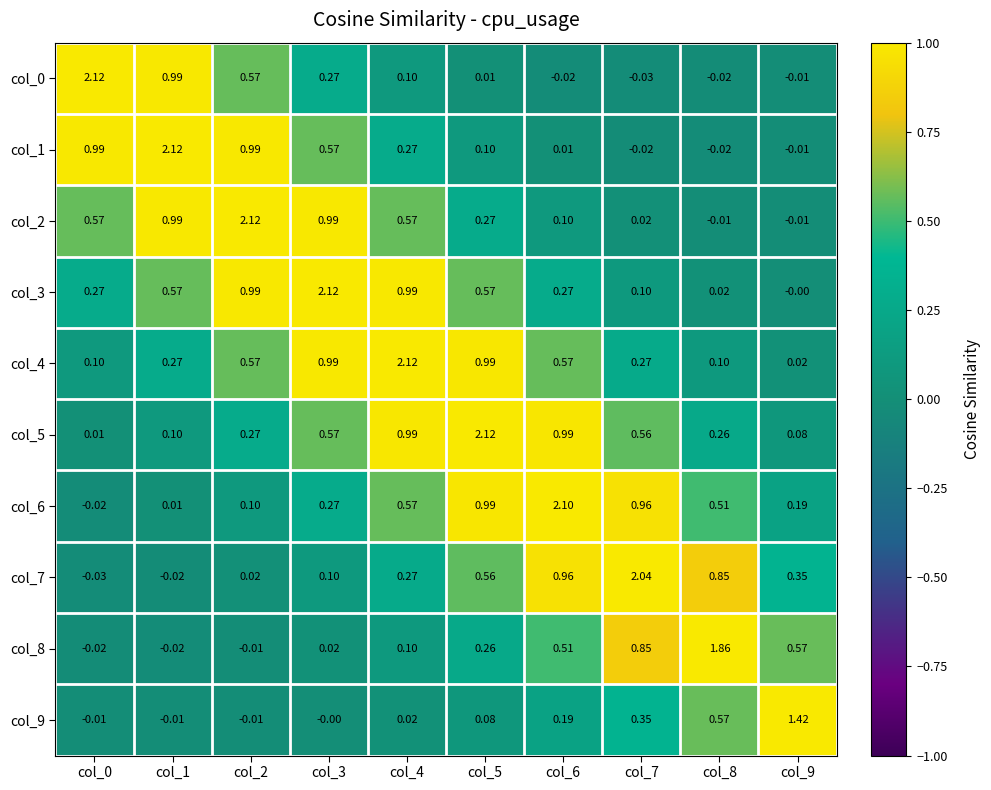

Is the value of col_7 at col_5 greater than the value of col_1 at col_2?

No